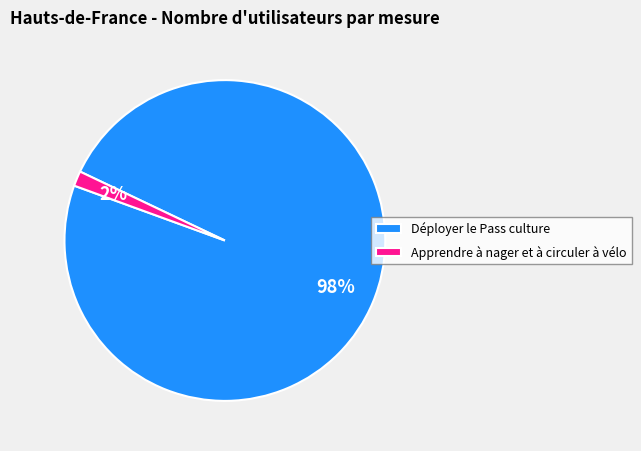

To the nearest percent, what is the average slice percentage?

50%